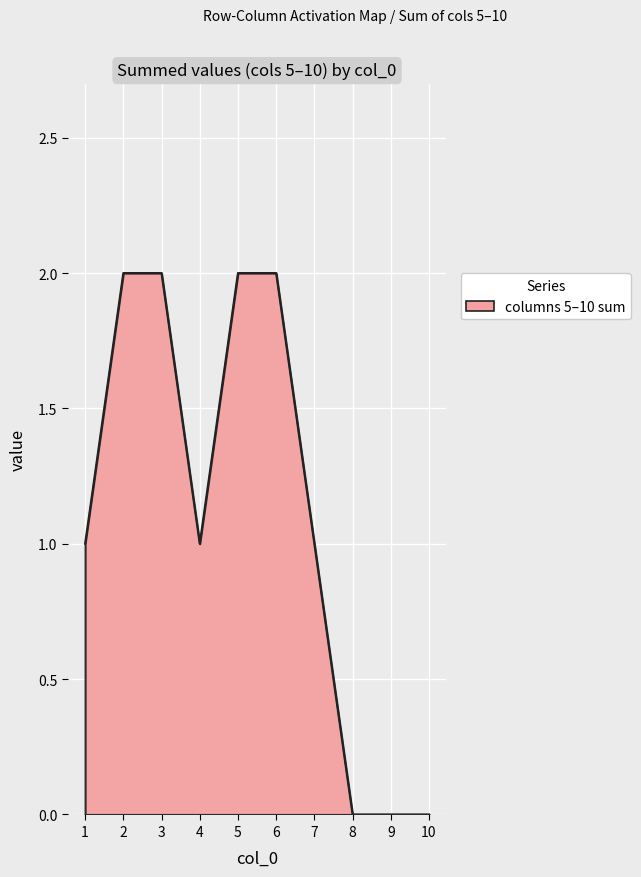

Between 5 and 7, which is larger?

5